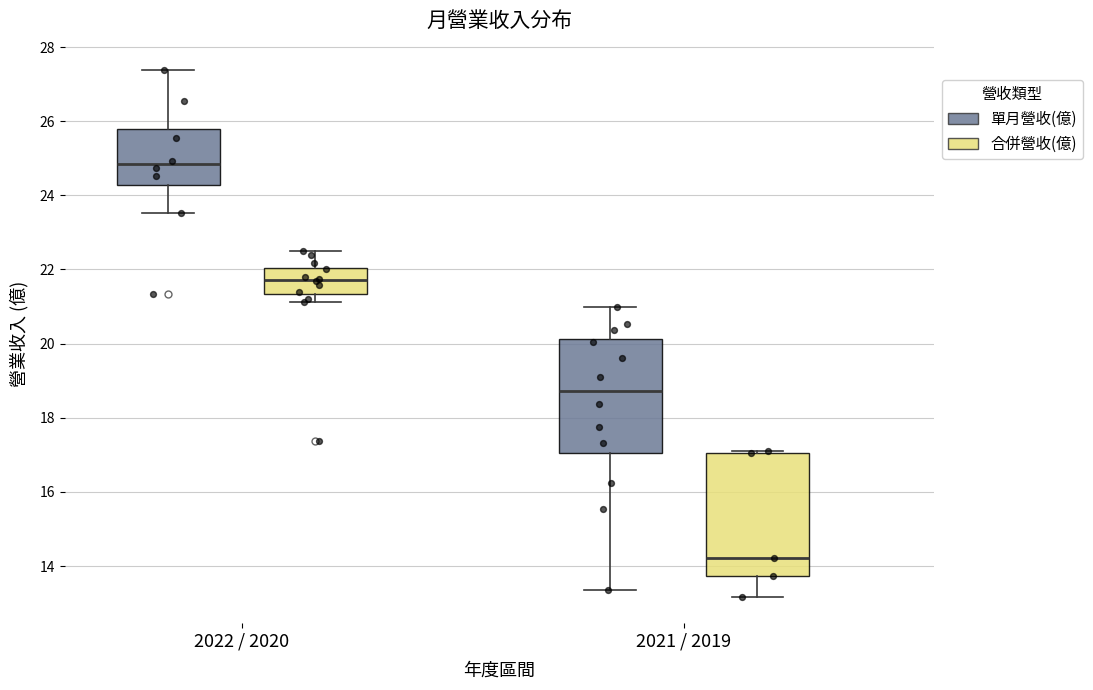

Where is the lower edge of the box for 2021 / 2019 (單月營收(億)) on the y-axis? The values are not printed on the chart, so give them approximately, as read against the axis.

17.0